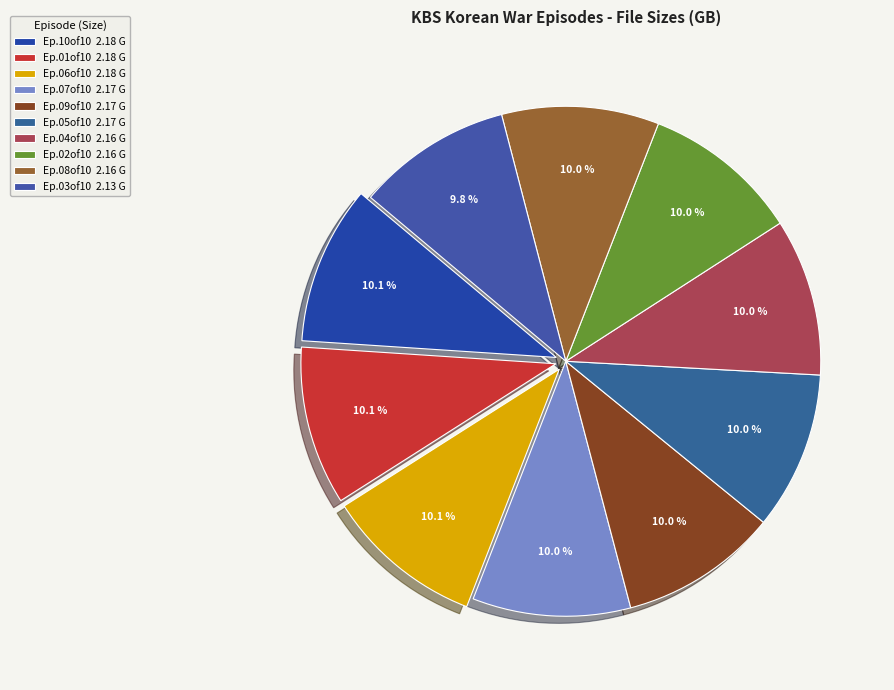

How many slices are in this pie chart?

10